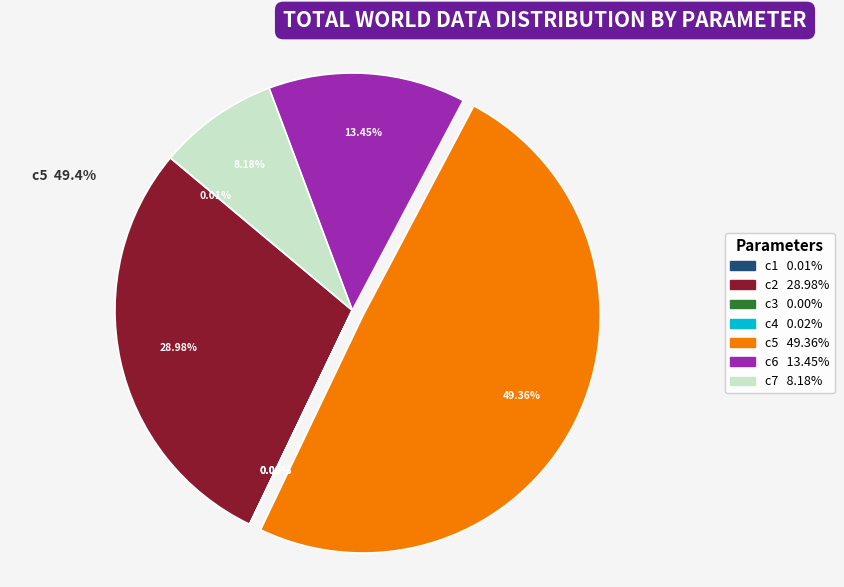

To the nearest percent, what portion does c7 represent?

8%